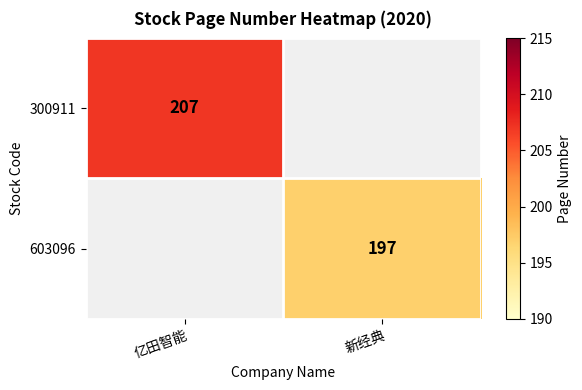

What is the smallest value displayed?

197.0